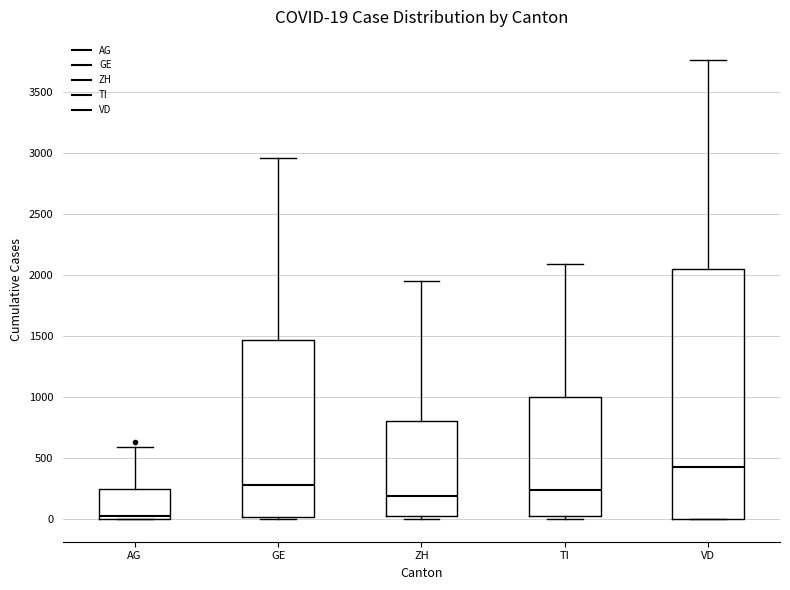

Which box's median line is the highest?

VD